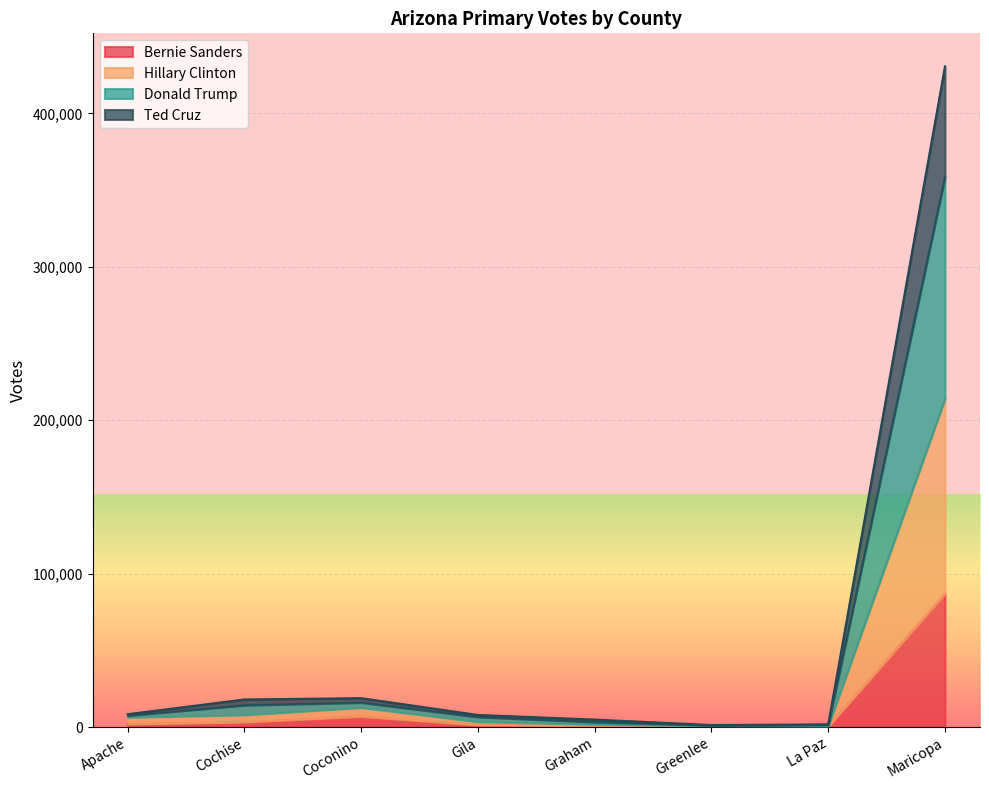

At which label does Bernie Sanders reach its peak?

Maricopa